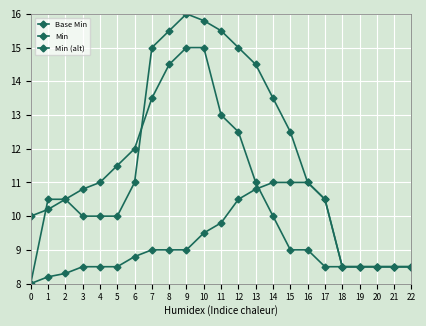

What is the value of the Base Min point at the 6th from the left?

10.0